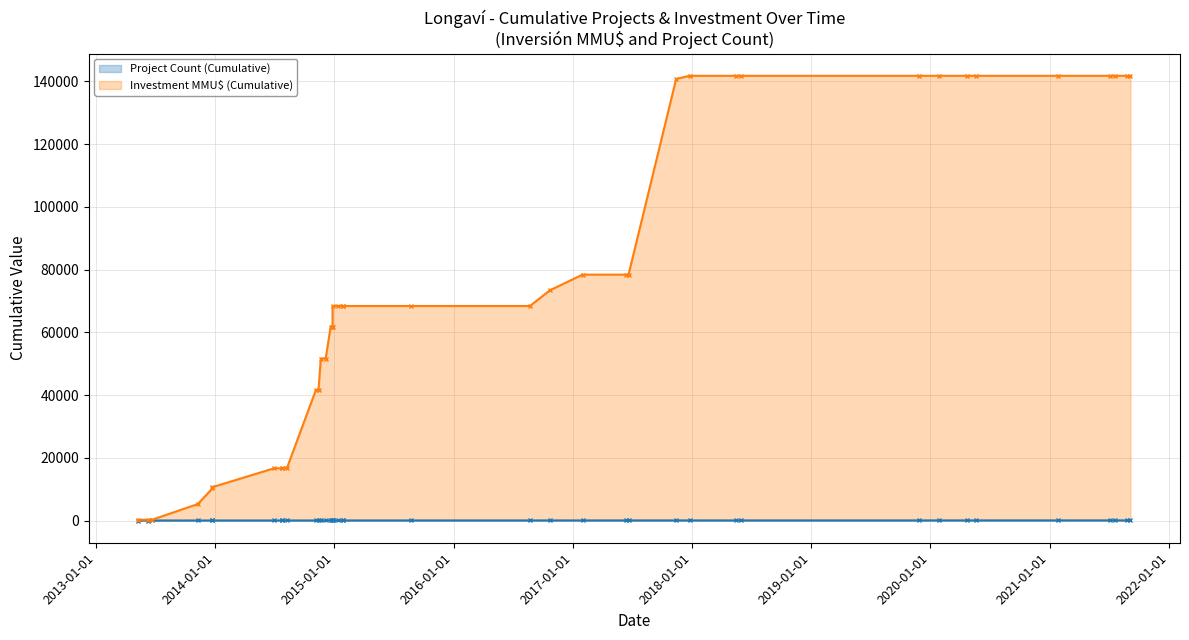

True or false: Investment MMU$ (Cumulative) and Project Count (Cumulative) cross at least once.

False